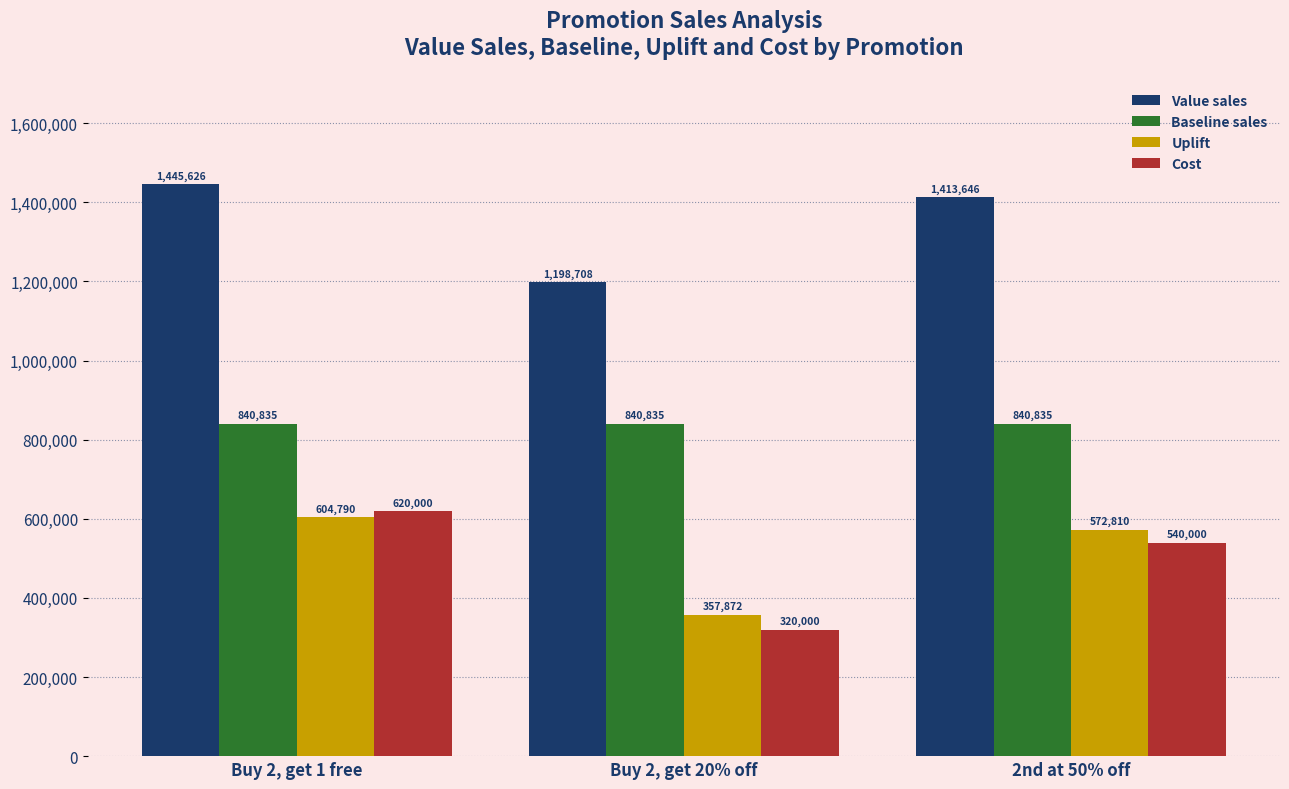

Where is Cost nearest to the value 470000?

2nd at 50% off